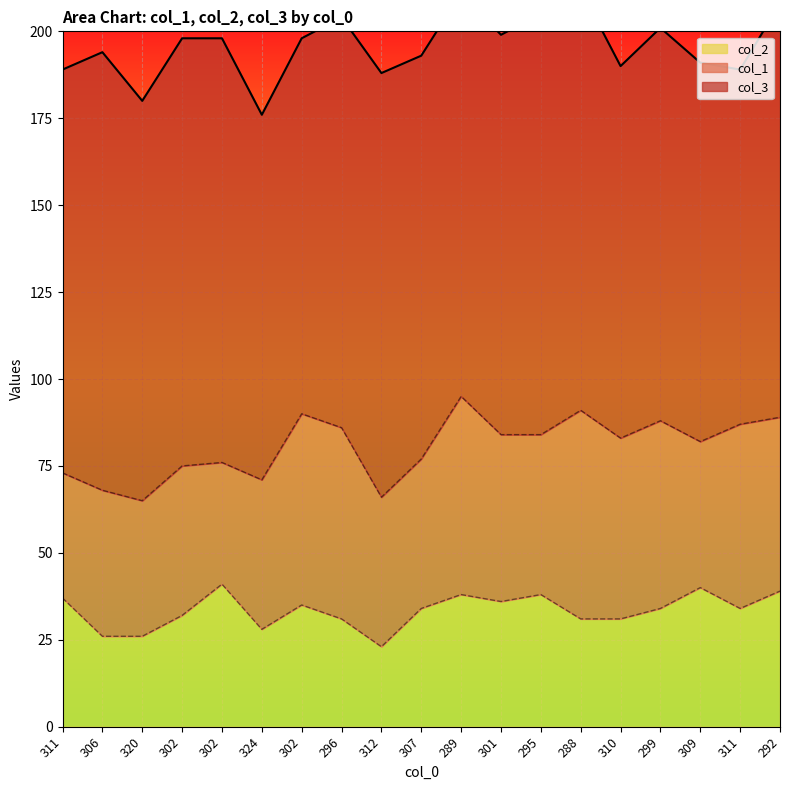

At which label is col_2 closest to 32?

302